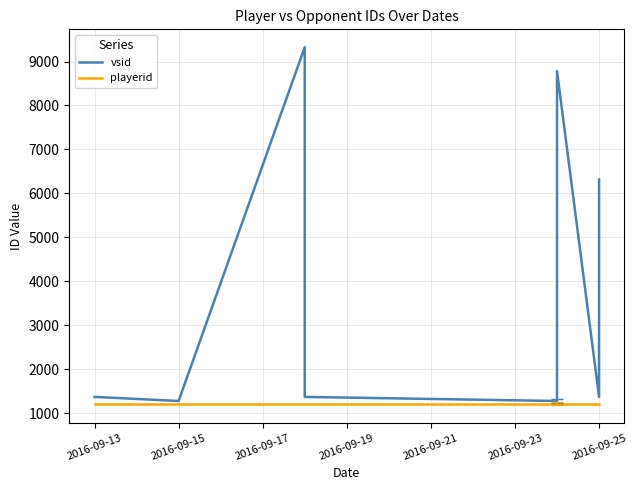

What is the total value across all series at 2016-09-21?

2494